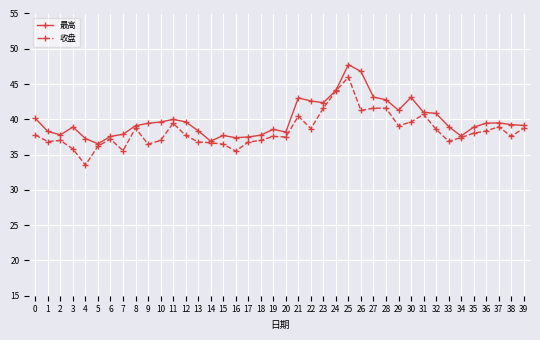

Does the chart have visible grid lines?

Yes